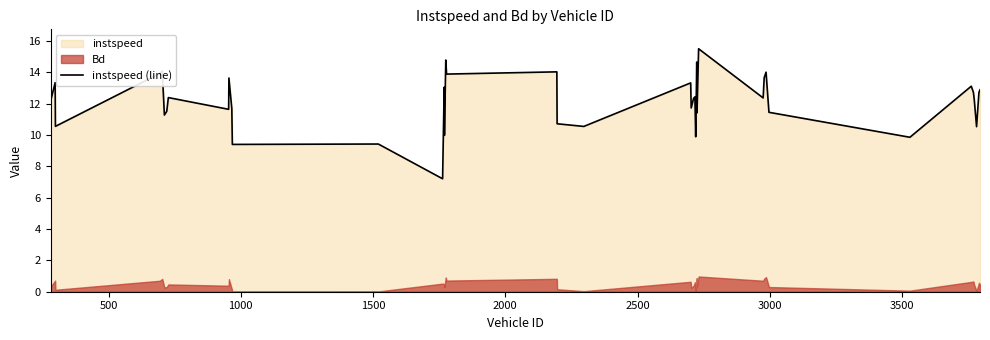

What is the lowest value of the instspeed (line) series?

7.2